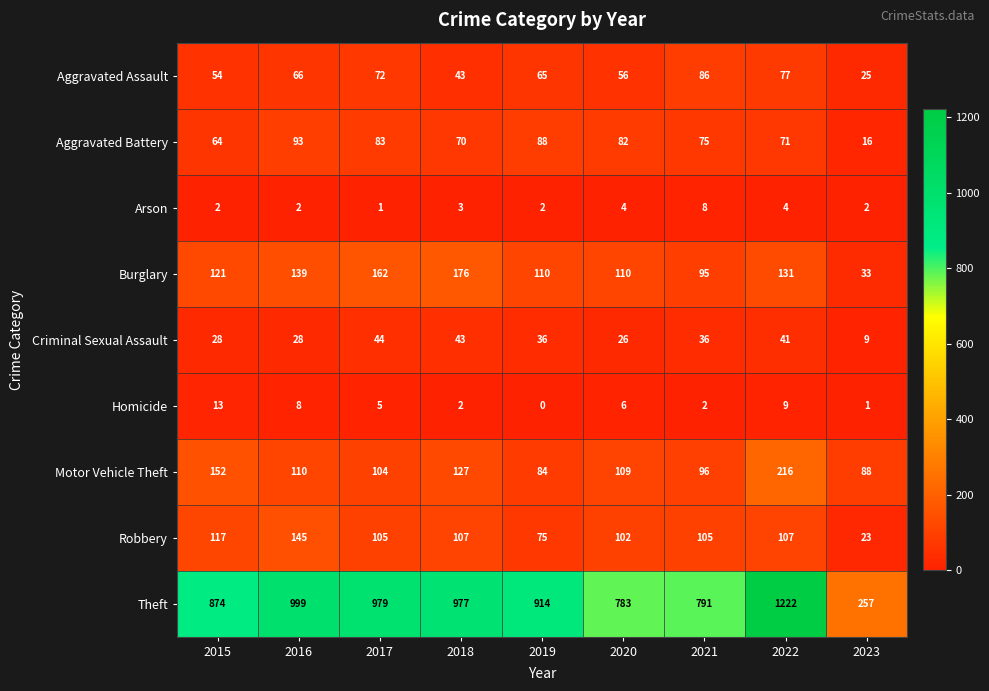

What is the greatest value displayed?

1222